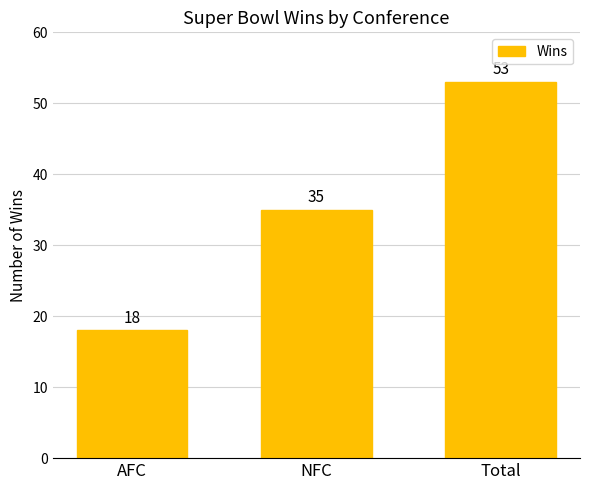

Does the chart contain any negative values?

No